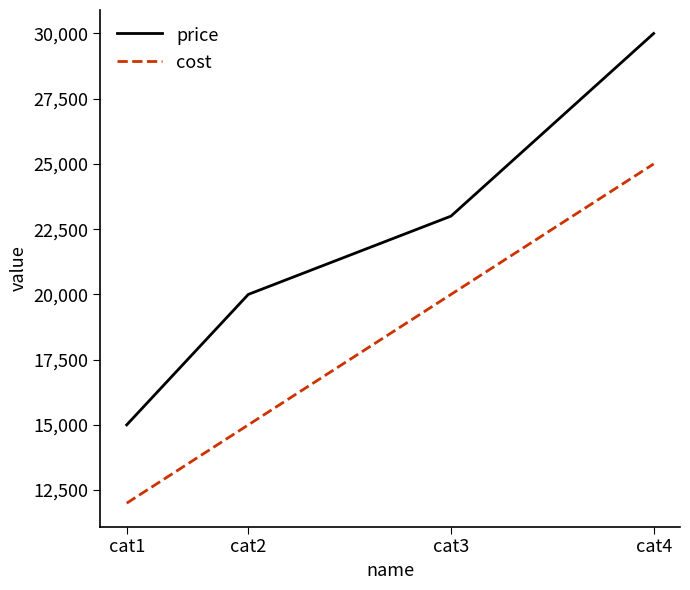

Which category has the lowest value in the price series?

cat1